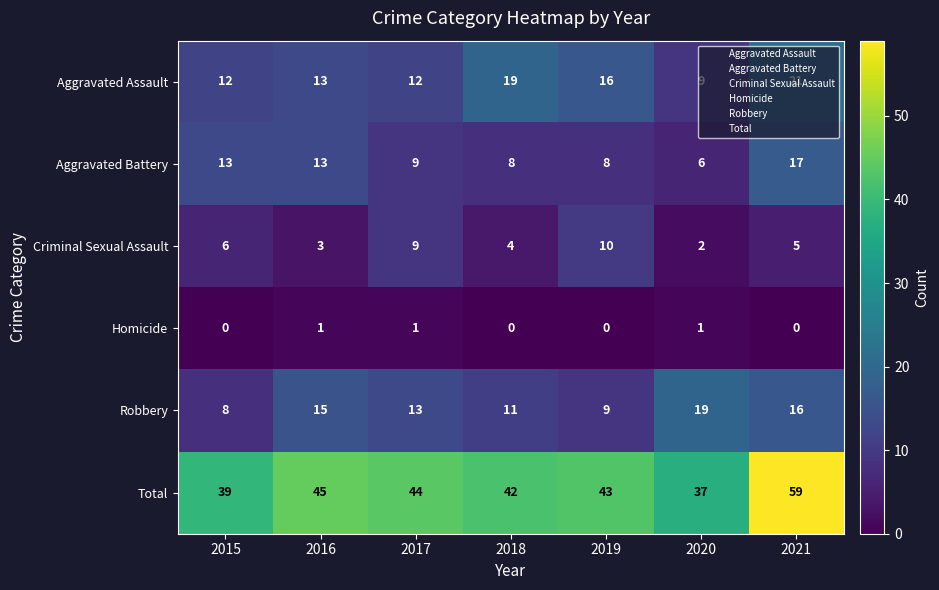

What is the difference between the maximum and minimum values in the Aggravated Battery series?

11